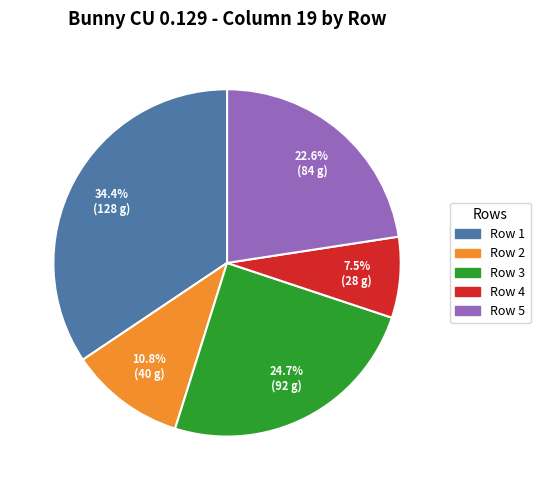

To the nearest percent, what is the difference between the largest and smallest slice percentages?

27%